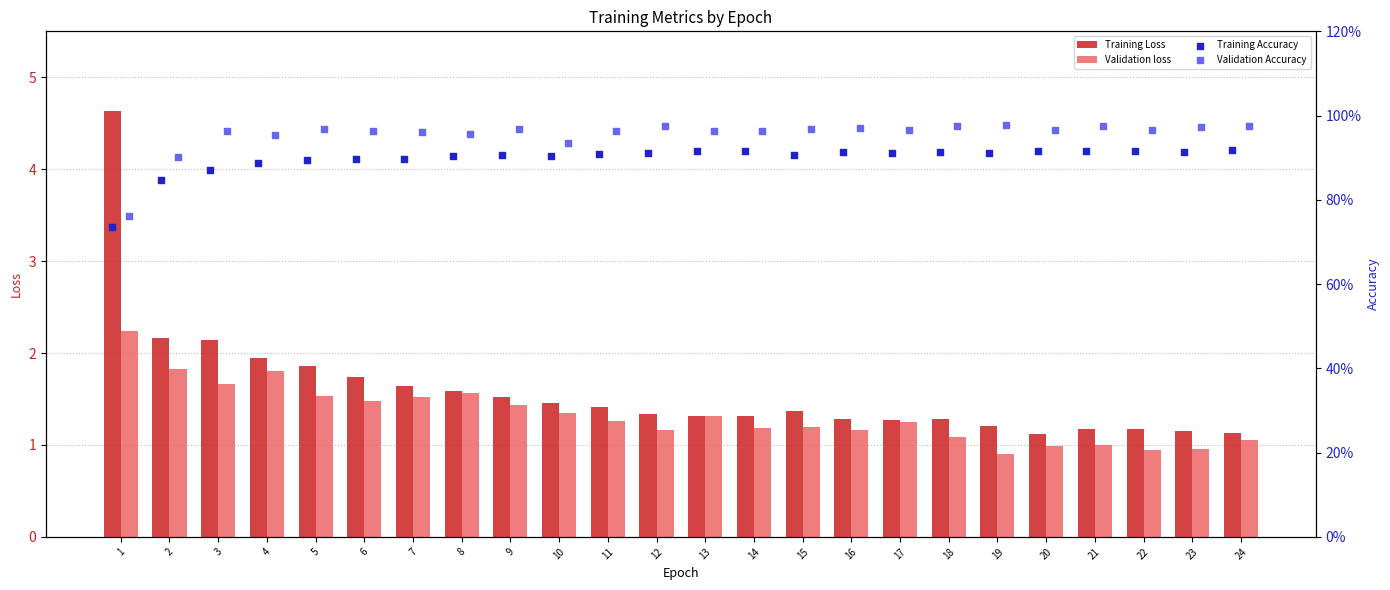

Which series contains the highest Y value?

Training Loss